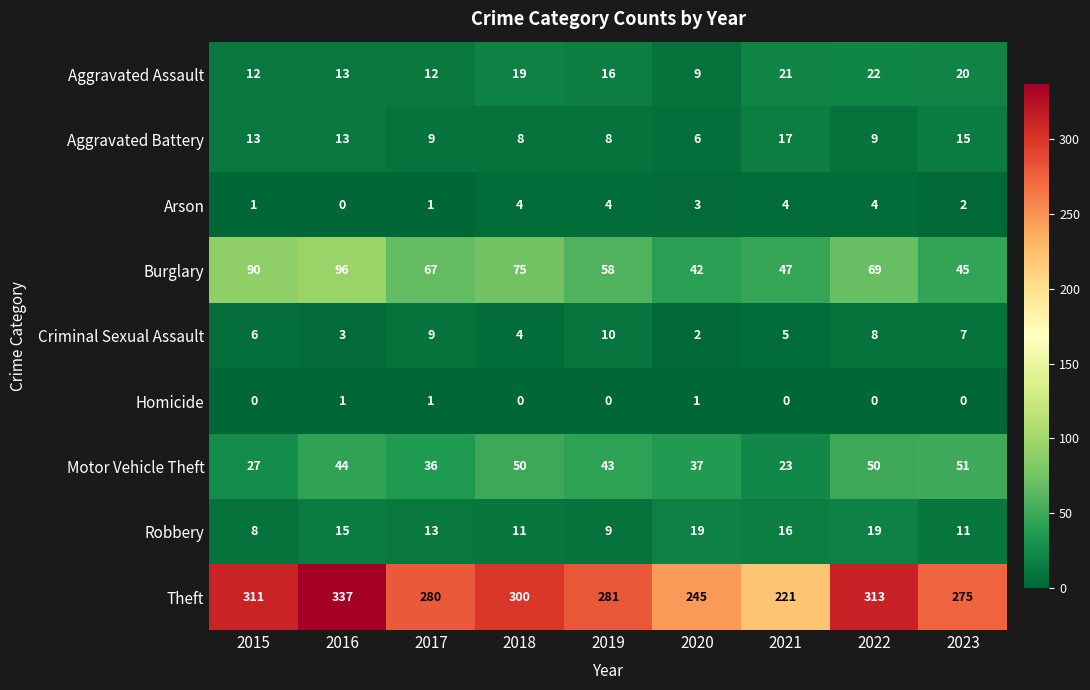

At how many categories does at least one series exceed 67?

9